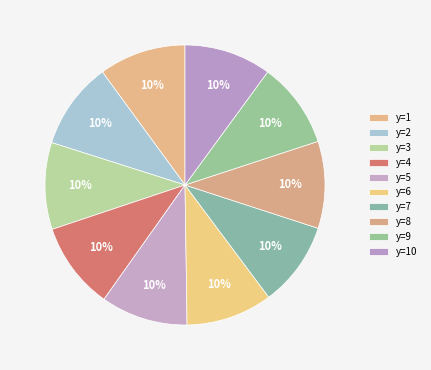

Is there any slice that represents more than half of the pie?

No